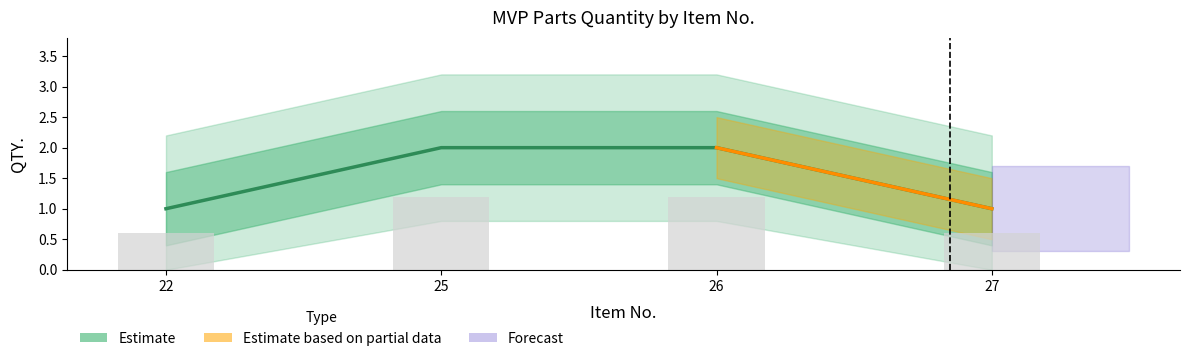

What is the greatest value displayed?

2